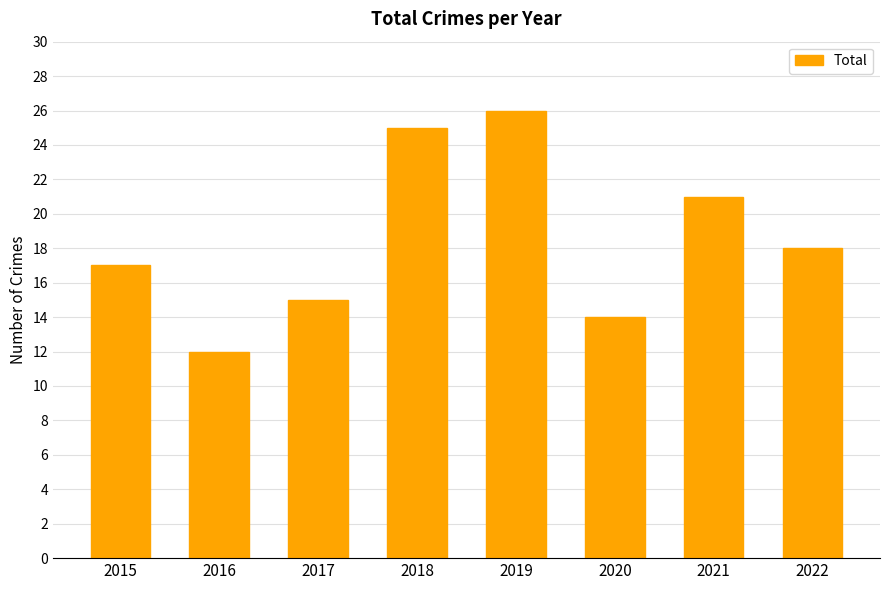

What is the sum of all values?

148